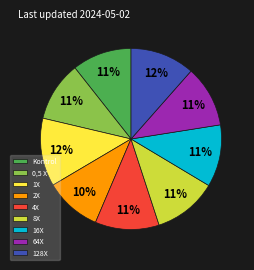

What percentage is the 1X slice, to the nearest percent?

12%